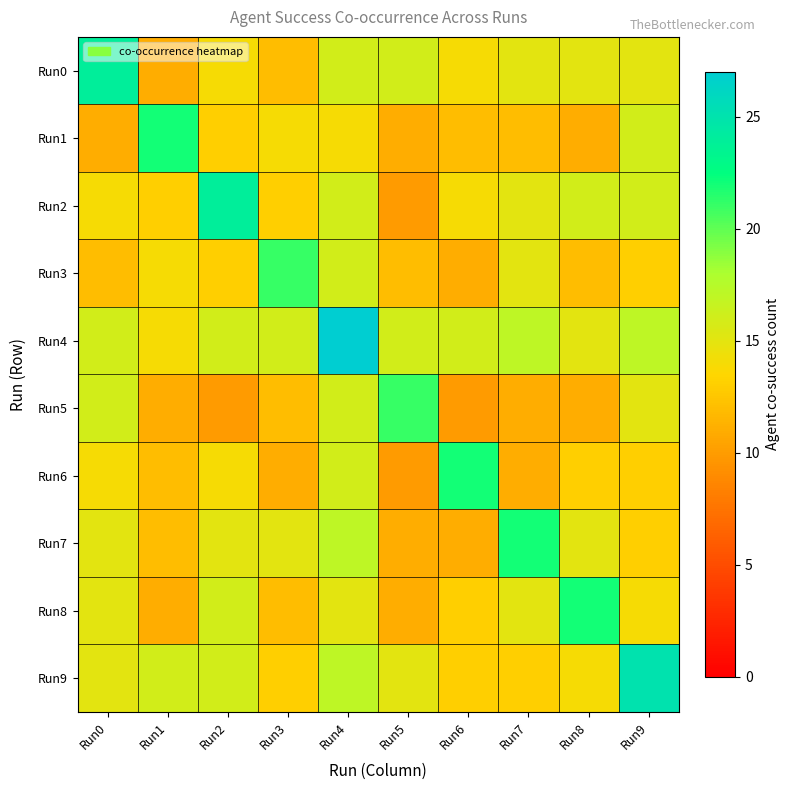

Reading left to right, transcribe all the data shown in this chart.

Run0: Run0=24	Run1=11	Run2=14	Run3=12	Run4=16	Run5=16	Run6=14	Run7=15	Run8=15	Run9=15
Run1: Run0=11	Run1=22	Run2=13	Run3=14	Run4=14	Run5=11	Run6=12	Run7=12	Run8=11	Run9=16
Run2: Run0=14	Run1=13	Run2=24	Run3=13	Run4=16	Run5=10	Run6=14	Run7=15	Run8=16	Run9=16
Run3: Run0=12	Run1=14	Run2=13	Run3=21	Run4=16	Run5=12	Run6=11	Run7=15	Run8=12	Run9=13
Run4: Run0=16	Run1=14	Run2=16	Run3=16	Run4=27	Run5=16	Run6=16	Run7=17	Run8=15	Run9=17
Run5: Run0=16	Run1=11	Run2=10	Run3=12	Run4=16	Run5=21	Run6=10	Run7=11	Run8=11	Run9=15
Run6: Run0=14	Run1=12	Run2=14	Run3=11	Run4=16	Run5=10	Run6=22	Run7=11	Run8=13	Run9=13
Run7: Run0=15	Run1=12	Run2=15	Run3=15	Run4=17	Run5=11	Run6=11	Run7=22	Run8=15	Run9=13
Run8: Run0=15	Run1=11	Run2=16	Run3=12	Run4=15	Run5=11	Run6=13	Run7=15	Run8=22	Run9=14
Run9: Run0=15	Run1=16	Run2=16	Run3=13	Run4=17	Run5=15	Run6=13	Run7=13	Run8=14	Run9=25